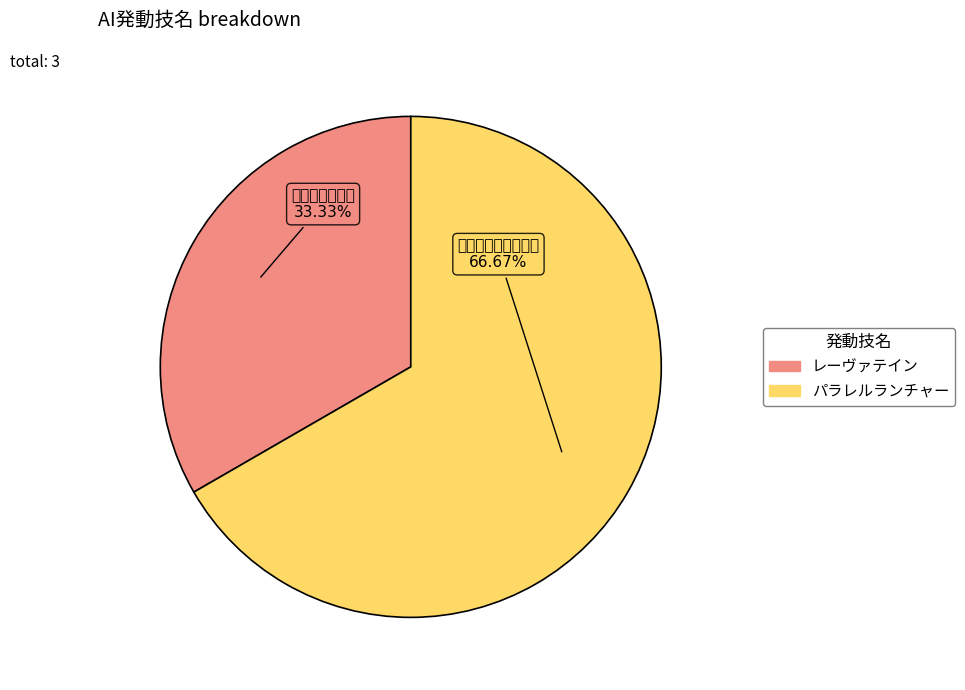

Between パラレルランチャー and レーヴァテイン, which is larger?

パラレルランチャー